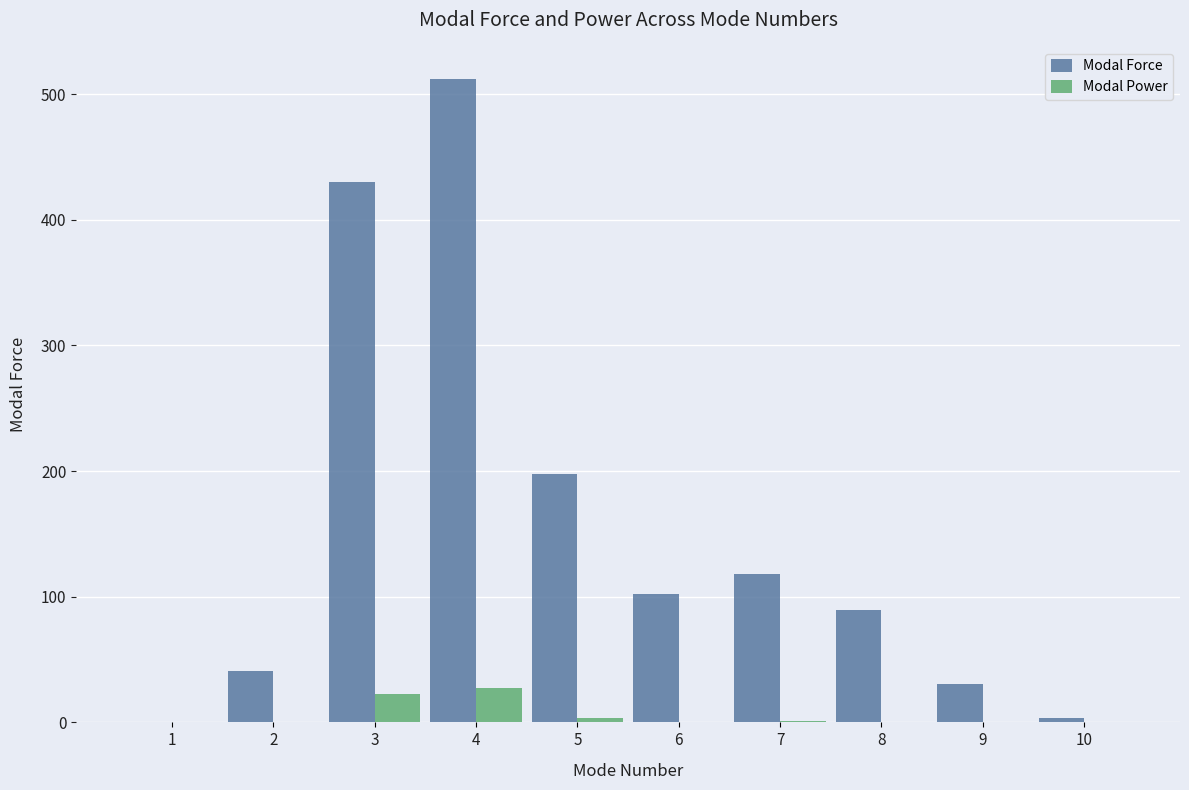

What is the sum of all Modal Force values?

1524.6